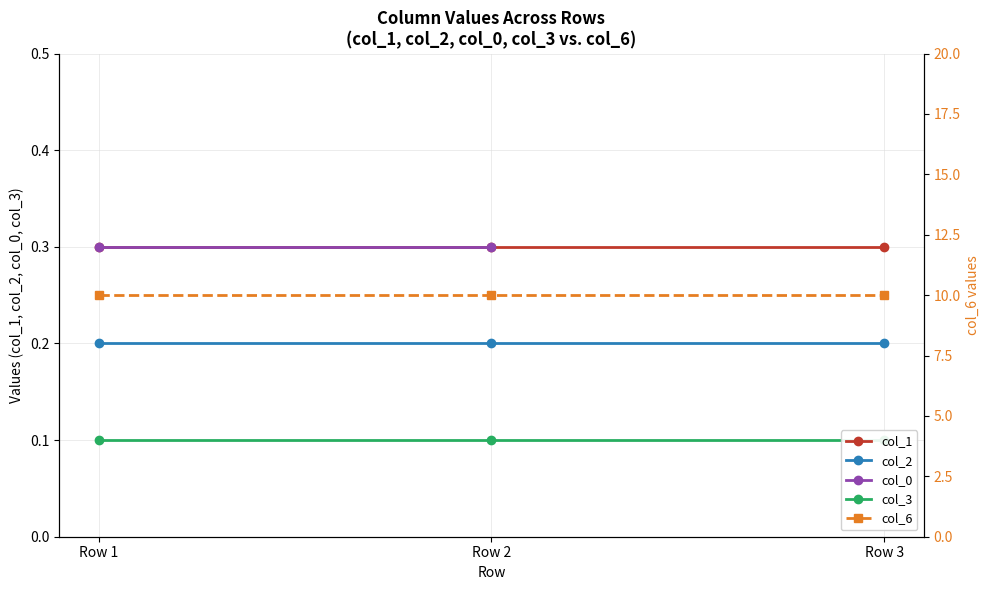

The col_3 series shows 0.1 at Row 1. True or false?

True